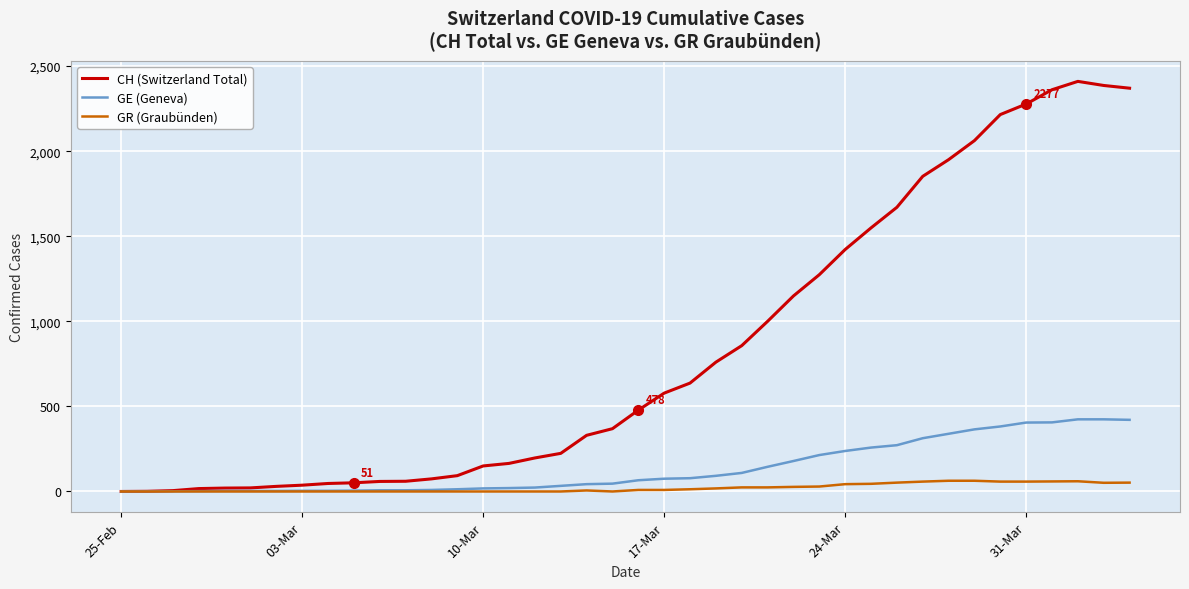

List the series in order of their peak value, lowest first.

GR (Graubünden), GE (Geneva), CH (Switzerland Total)